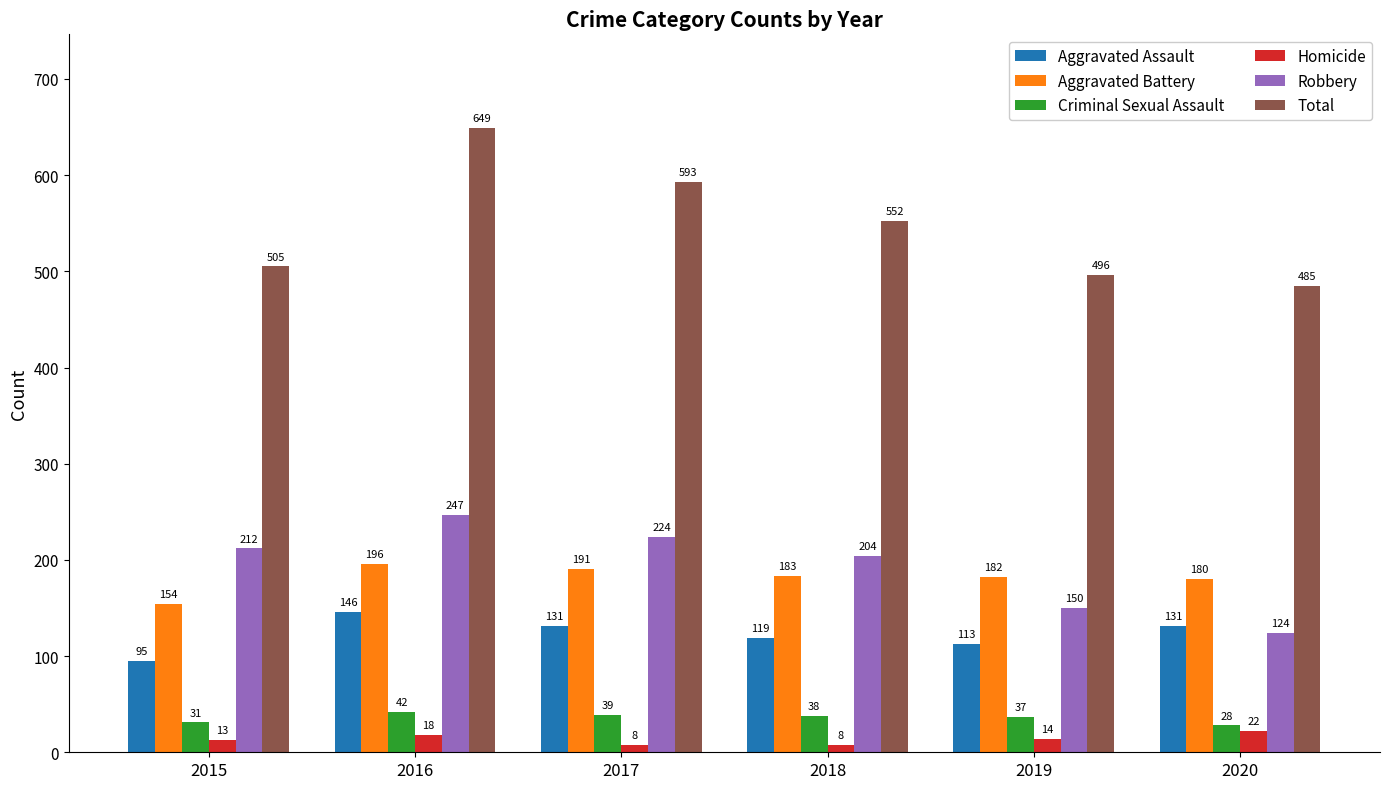

At which label does Homicide first exceed 14?

2016